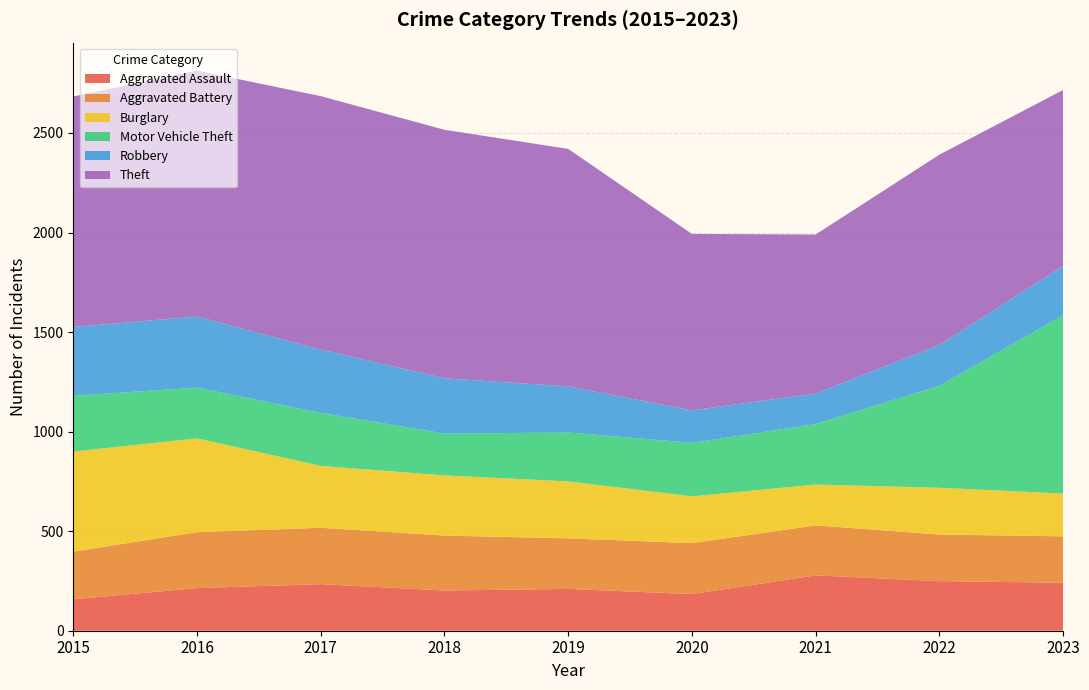

Reading left to right, extract all data points from this chart.

Aggravated Assault: 2015=158	2016=214	2017=234	2018=202	2019=210	2020=184	2021=278	2022=249	2023=241
Aggravated Battery: 2015=239	2016=281	2017=283	2018=276	2019=254	2020=256	2021=251	2022=234	2023=233
Burglary: 2015=503	2016=471	2017=311	2018=302	2019=286	2020=235	2021=205	2022=235	2023=215
Motor Vehicle Theft: 2015=280	2016=255	2017=266	2018=210	2019=246	2020=268	2021=304	2022=512	2023=896
Robbery: 2015=346	2016=357	2017=318	2018=278	2019=231	2020=164	2021=153	2022=205	2023=247
Theft: 2015=1157	2016=1235	2017=1273	2018=1248	2019=1193	2020=886	2021=799	2022=956	2023=884